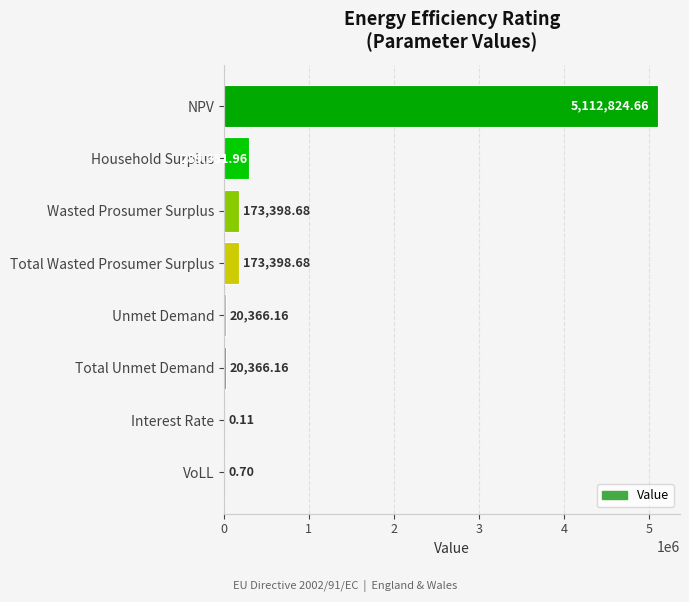

What is the sum of all values?

5789707.1